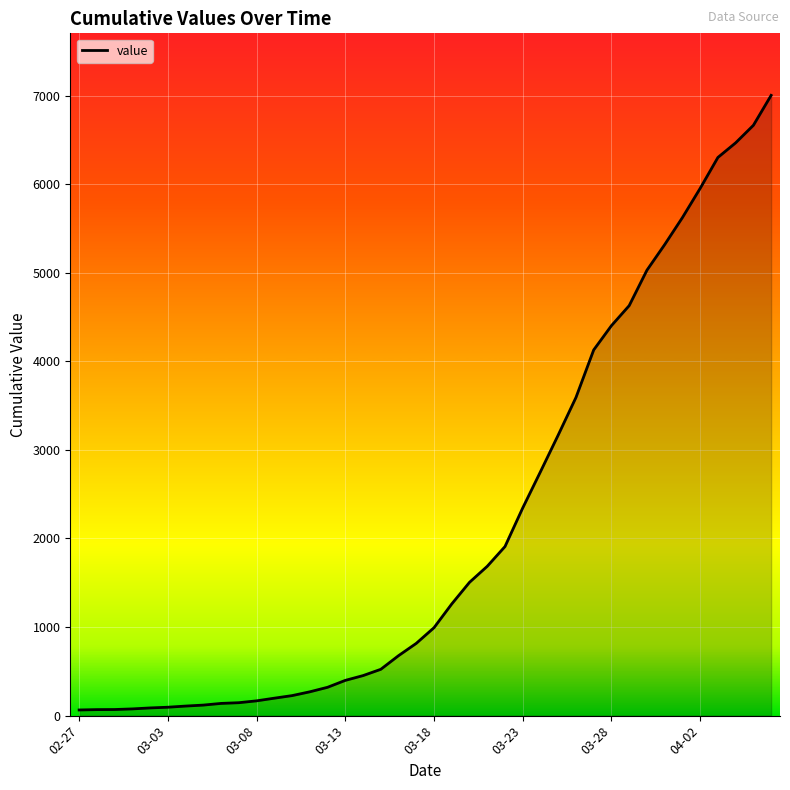

What is the greatest value displayed?

7003